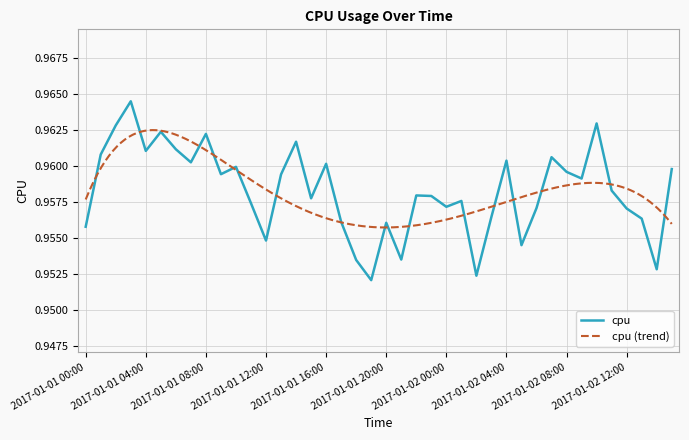

Reading left to right, what are all the values shown in this chart?

2017-01-01 00:00=1.0	2017-01-01 01:00=1.0	2017-01-01 02:00=1.0	2017-01-01 03:00=1.0	2017-01-01 04:00=1.0	2017-01-01 05:00=1.0	2017-01-01 06:00=1.0	2017-01-01 07:00=1.0	2017-01-01 08:00=1.0	2017-01-01 09:00=1.0	2017-01-01 10:00=1.0	2017-01-01 11:00=1.0	2017-01-01 12:00=1.0	2017-01-01 13:00=1.0	2017-01-01 14:00=1.0	2017-01-01 15:00=1.0	2017-01-01 16:00=1.0	2017-01-01 17:00=1.0	2017-01-01 18:00=1.0	2017-01-01 19:00=1.0	2017-01-01 20:00=1.0	2017-01-01 21:00=1.0	2017-01-01 22:00=1.0	2017-01-01 23:00=1.0	2017-01-02 00:00=1.0	2017-01-02 01:00=1.0	2017-01-02 02:00=1.0	2017-01-02 03:00=1.0	2017-01-02 04:00=1.0	2017-01-02 05:00=1.0	2017-01-02 06:00=1.0	2017-01-02 07:00=1.0	2017-01-02 08:00=1.0	2017-01-02 09:00=1.0	2017-01-02 10:00=1.0	2017-01-02 11:00=1.0	2017-01-02 12:00=1.0	2017-01-02 13:00=1.0	2017-01-02 14:00=1.0	2017-01-02 15:00=1.0